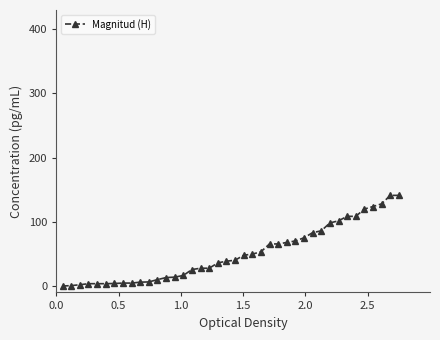

Is this an area chart (filled region under the line)?

No